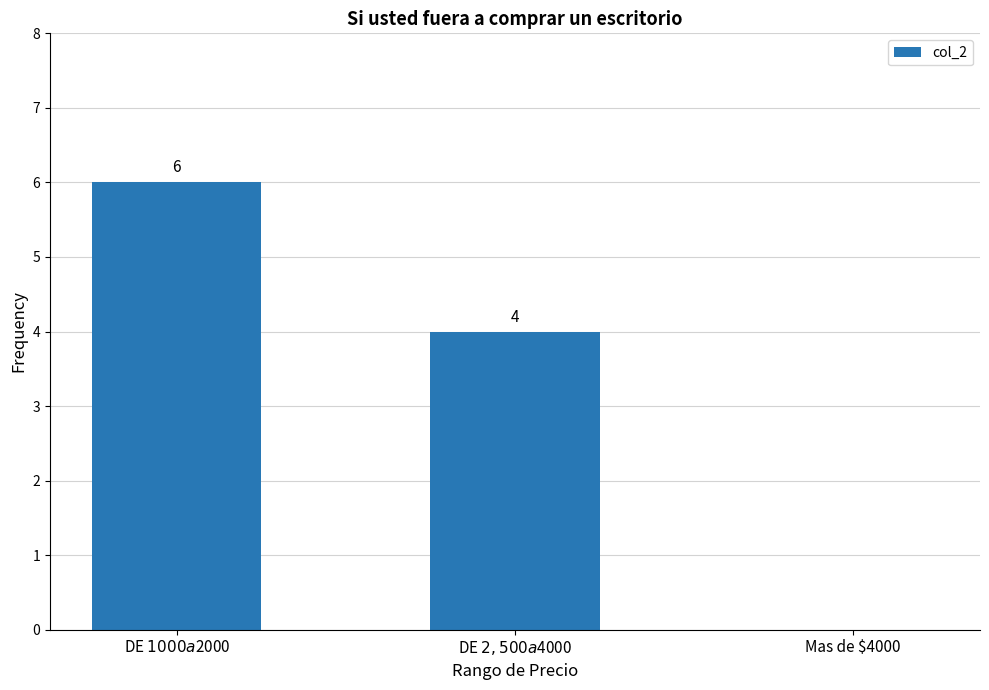

What is the greatest value displayed?

6